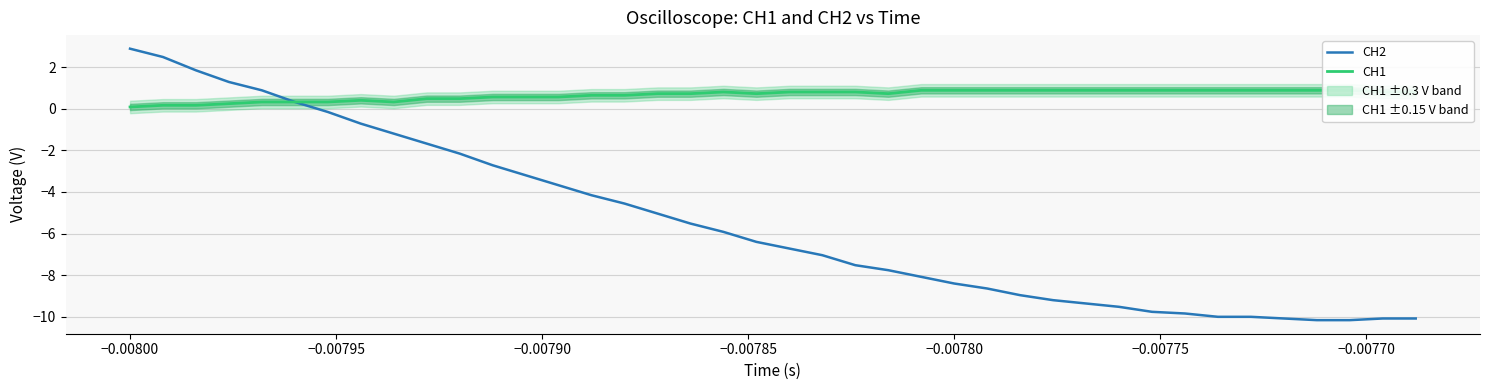

What is the minimum value for CH2?

-10.2